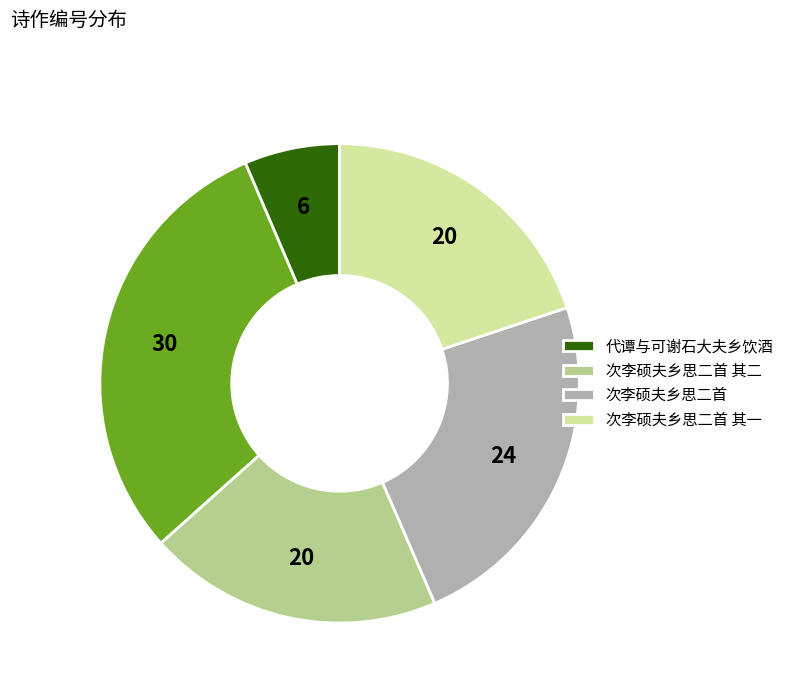

Does any single category account for the majority?

No